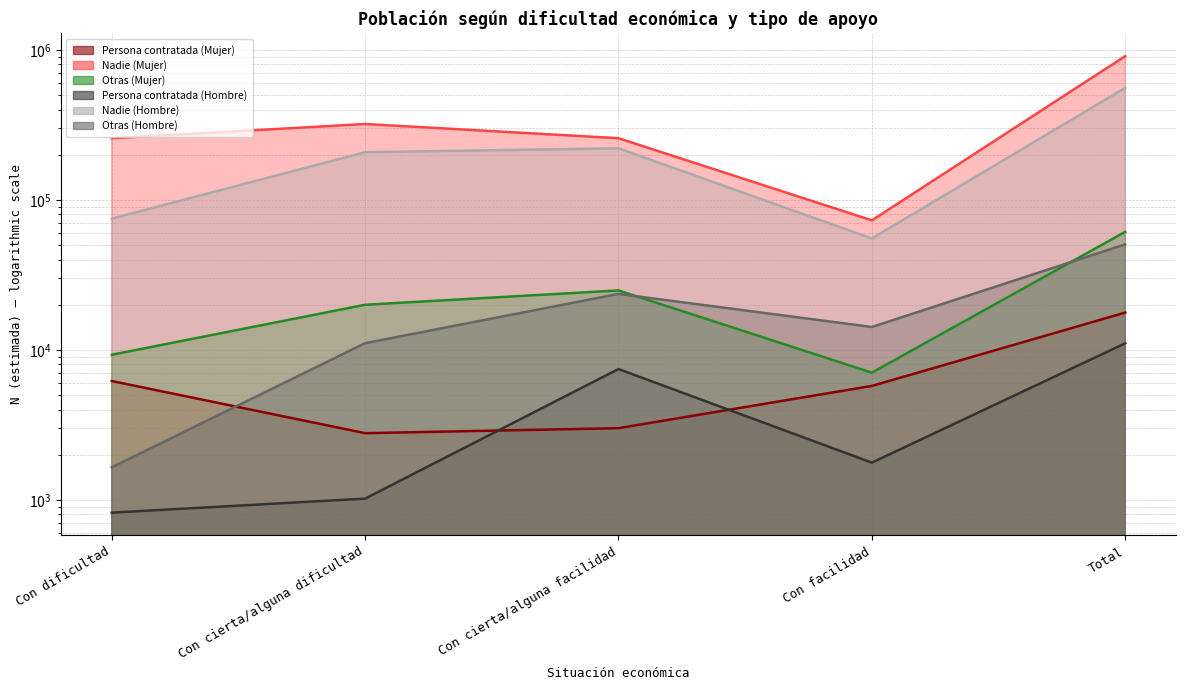

What is the average value of the Nadie (Hombre) series?

223634